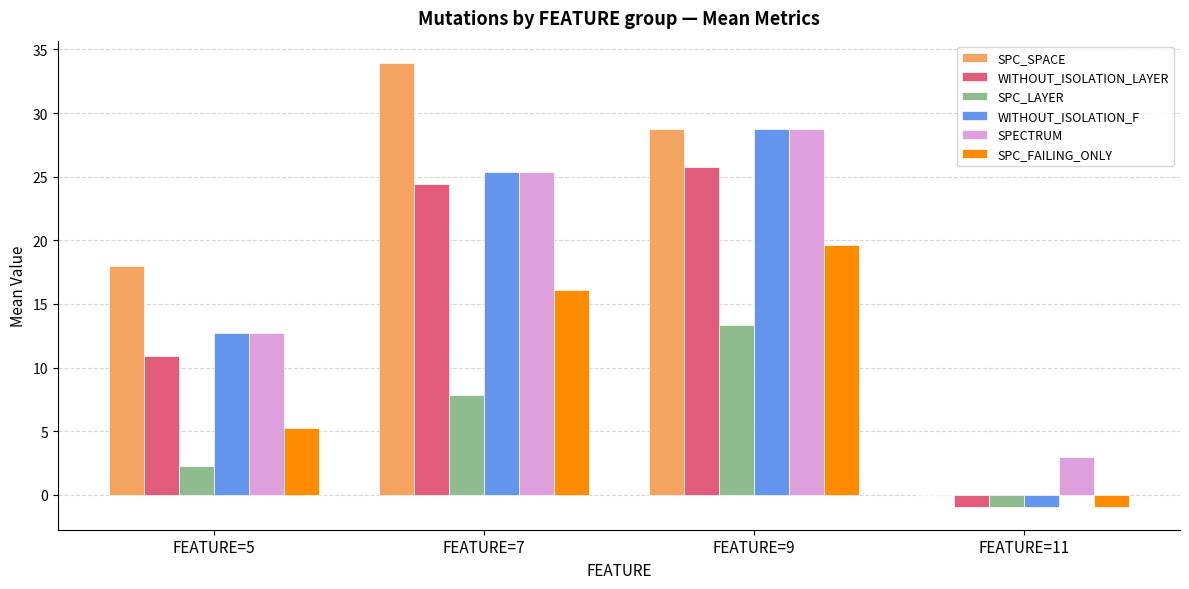

How many distinct data groups are displayed?

6